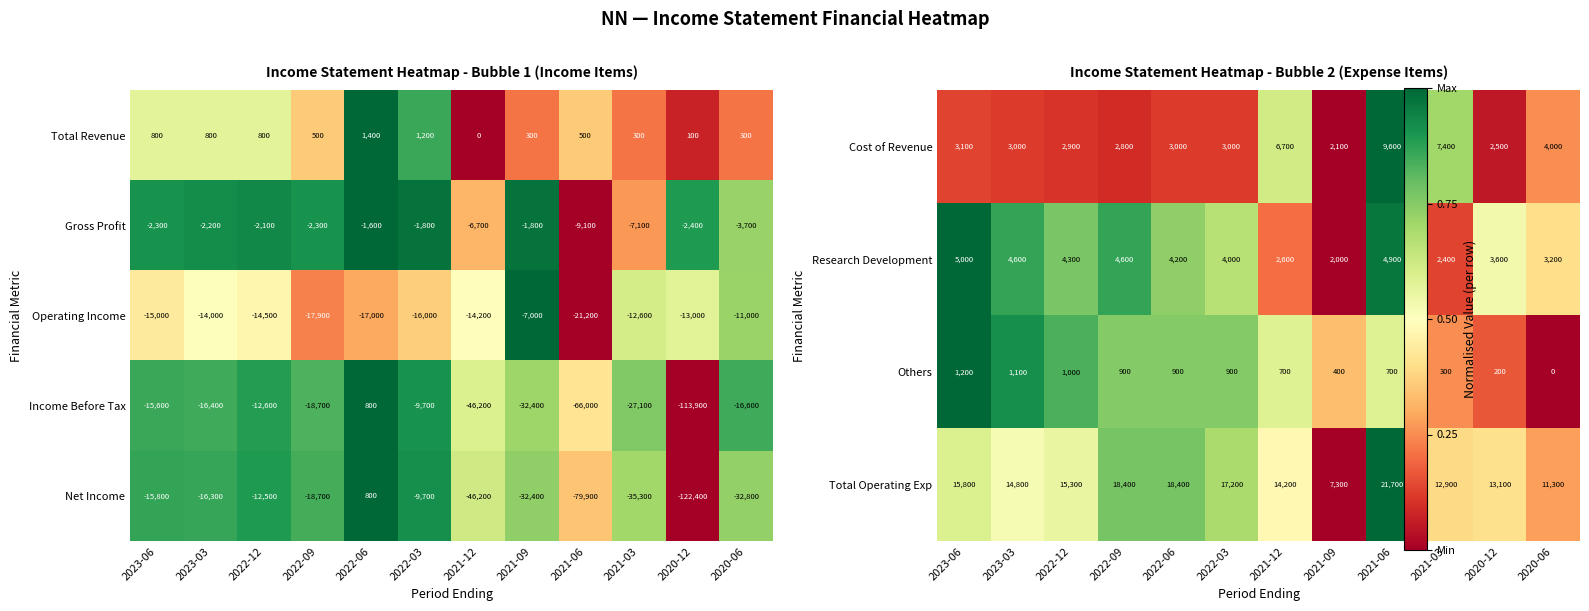

Where does the Operating Income series first go above -14200?

2023-03